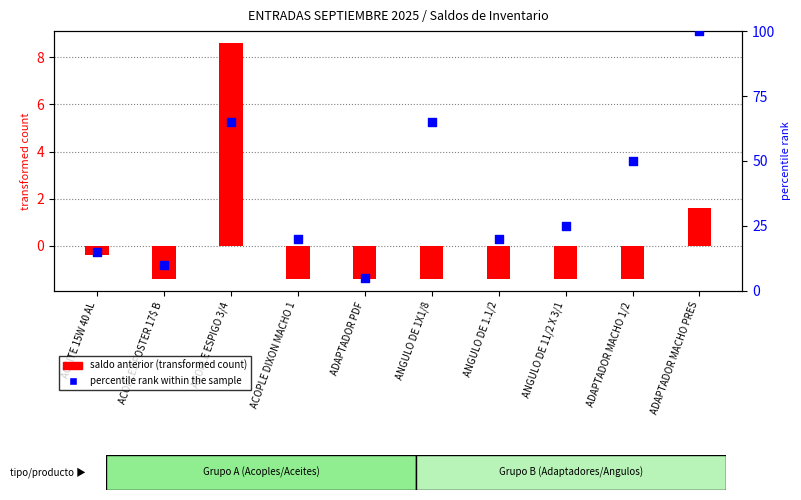

Which series has the widest spread of Y values?

percentile rank within the sample